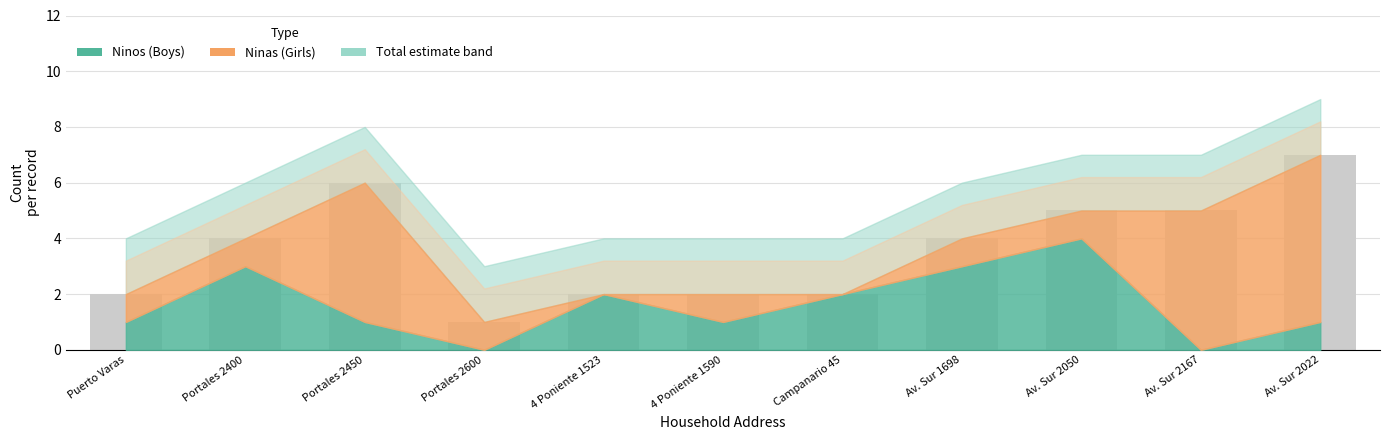

Read the value at Av. Sur 1698.

4